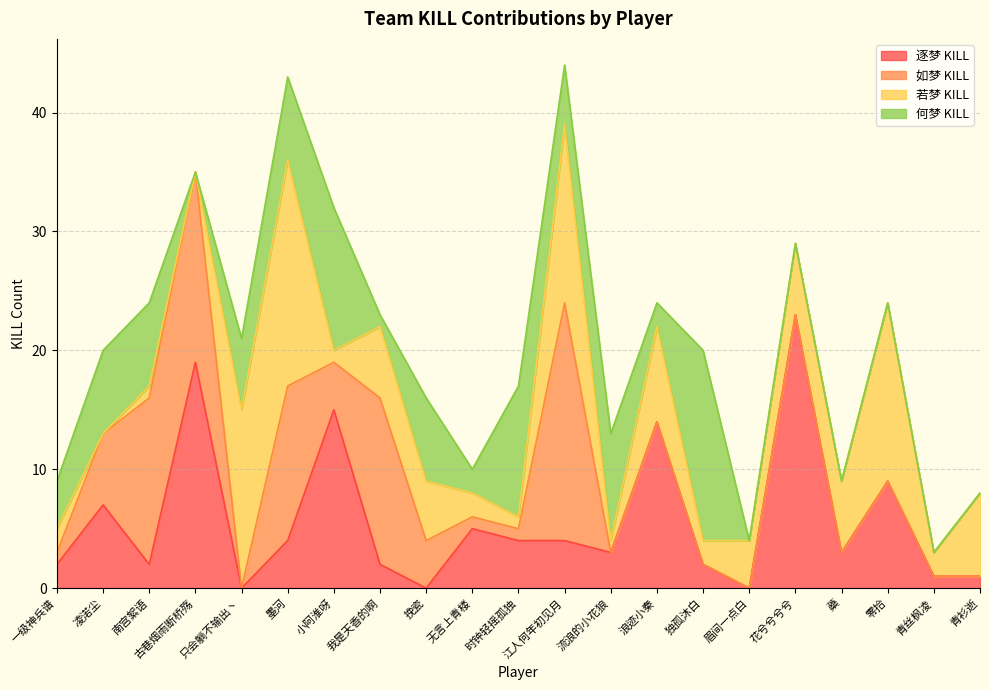

Rank the series by their maximum value, from highest to lowest.

逐梦 KILL, 如梦 KILL, 若梦 KILL, 何梦 KILL